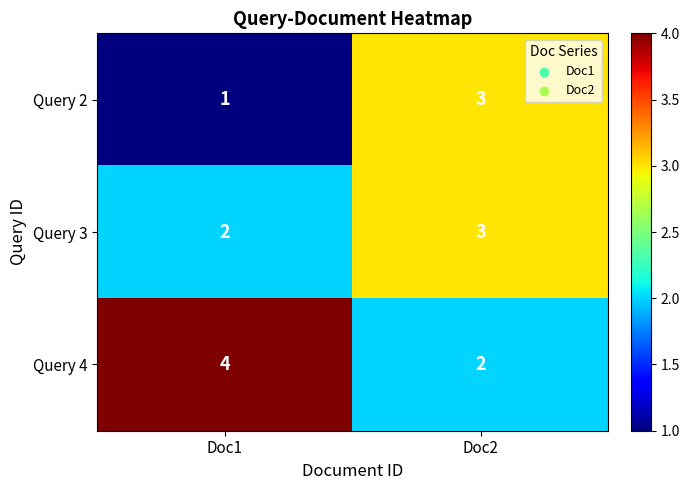

Is the value of Query 2 at Doc2 greater than the value of Query 4 at Doc2?

Yes